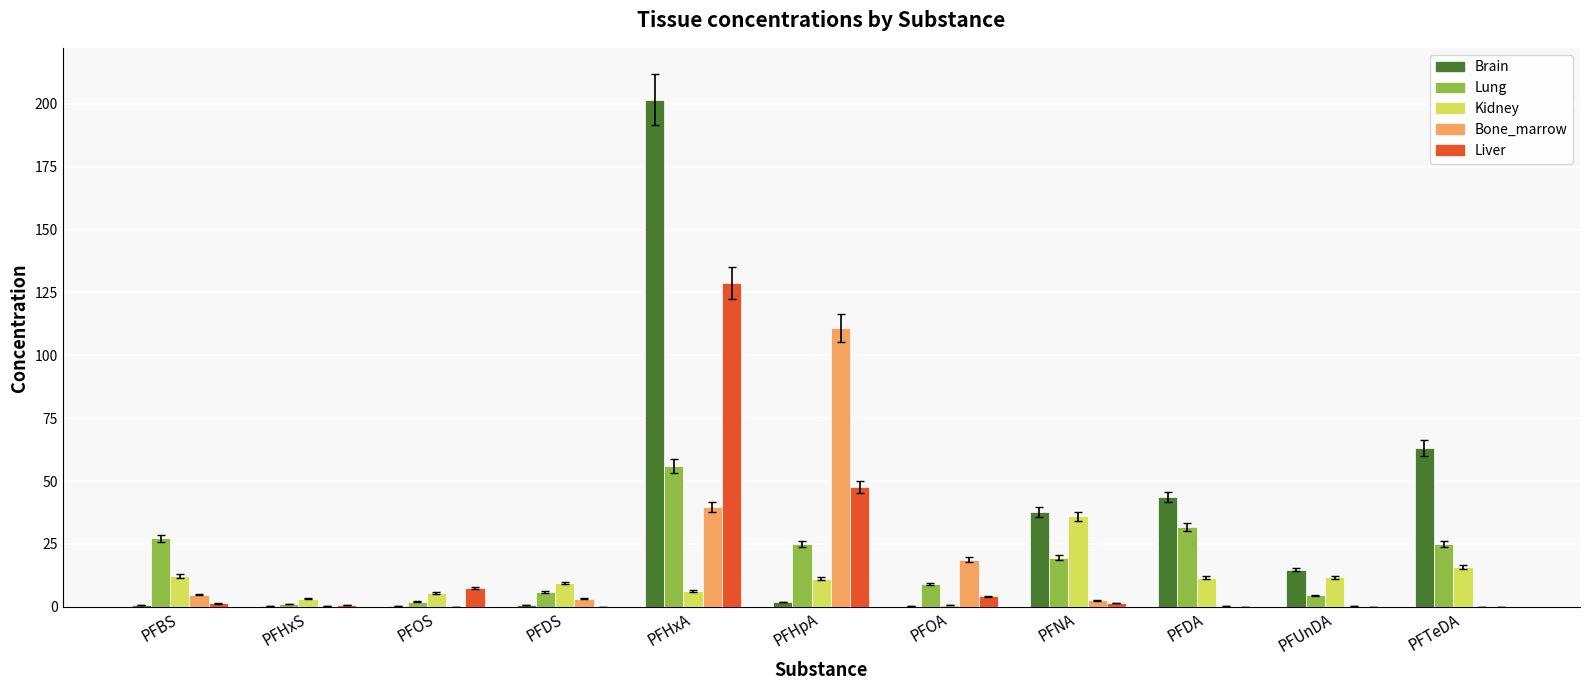

What is the sum of all Liver values?

192.1